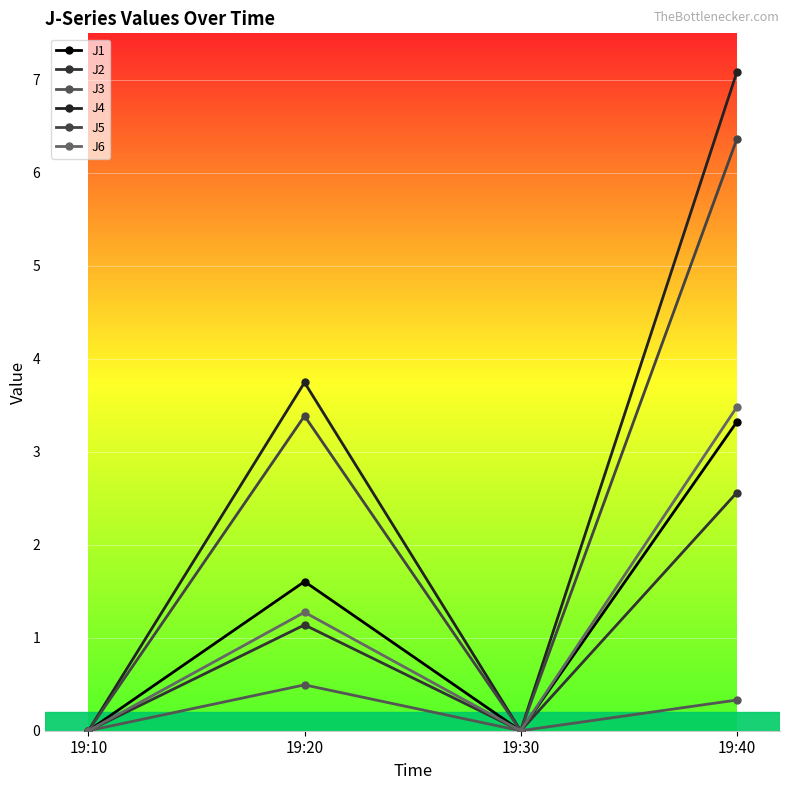

Between 19:20 and 19:10, which is larger?

19:20